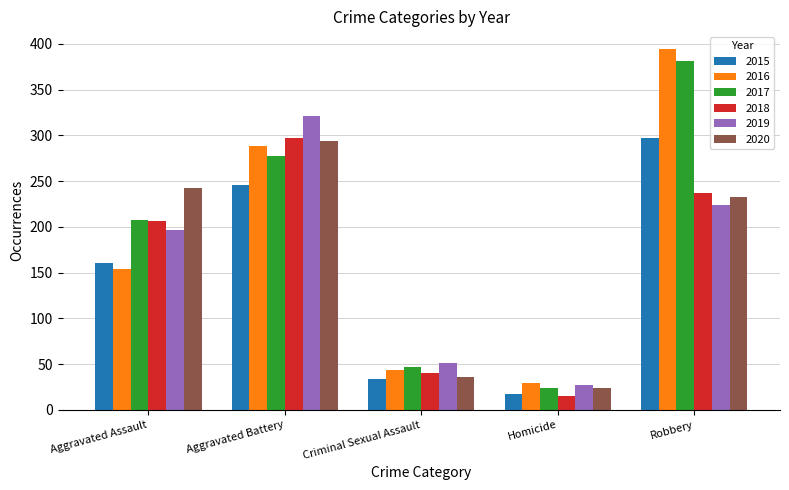

What is the lowest value of the 2019 series?

27